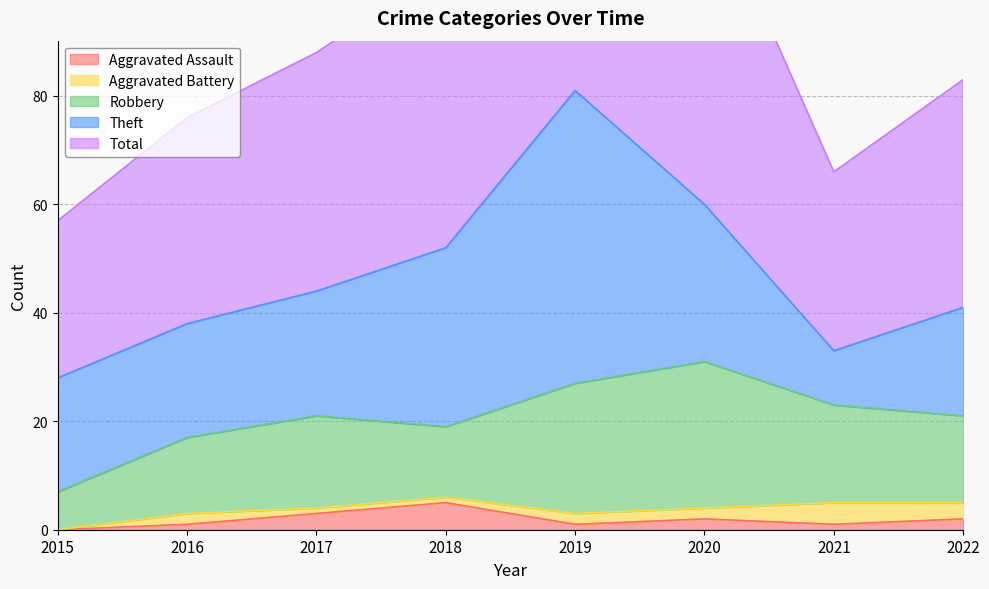

True or false: Robbery and Total cross at least once.

False